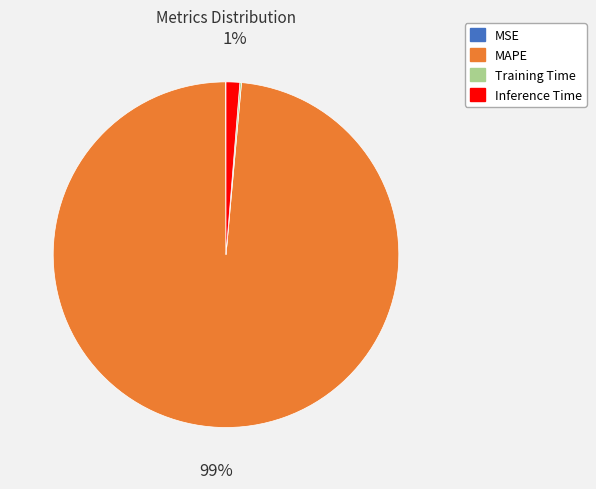

True or false: MAPE accounts for 89% of the total.

False